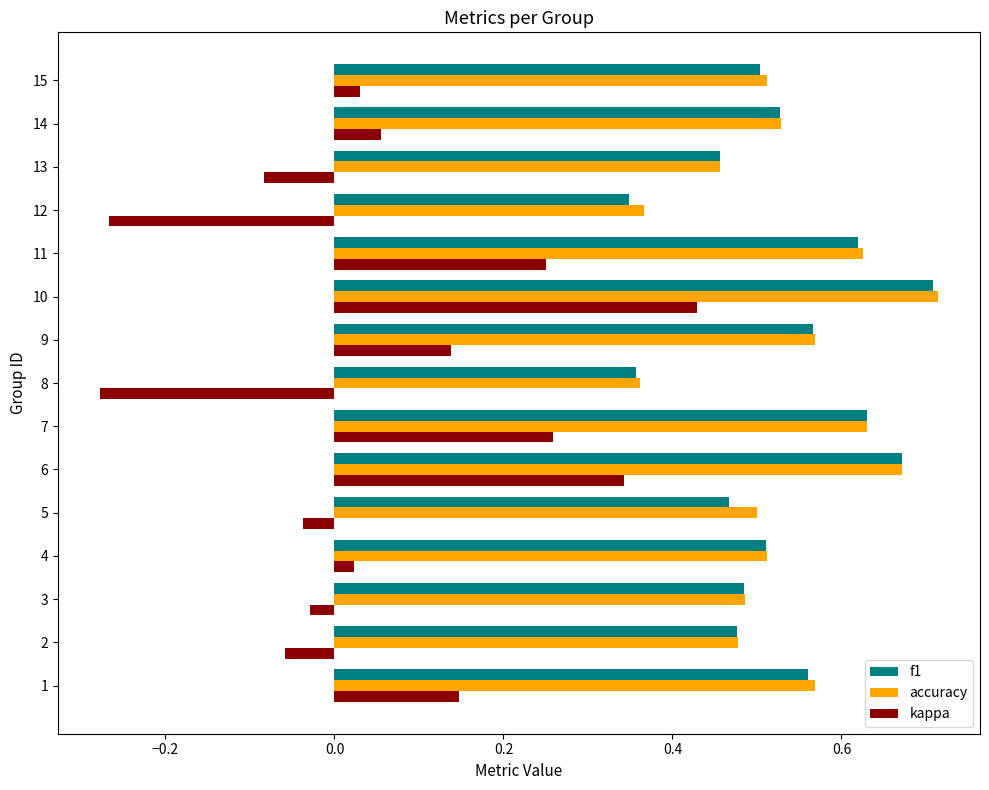

Between 6 and 10, which series saw the biggest shift?

kappa